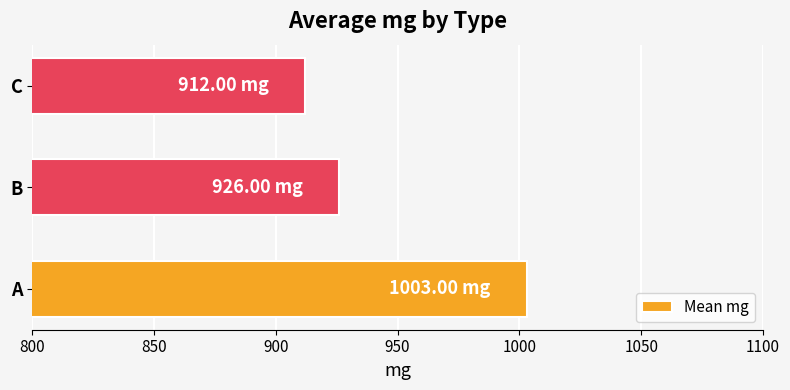

What is the change in value from A to C?

-91